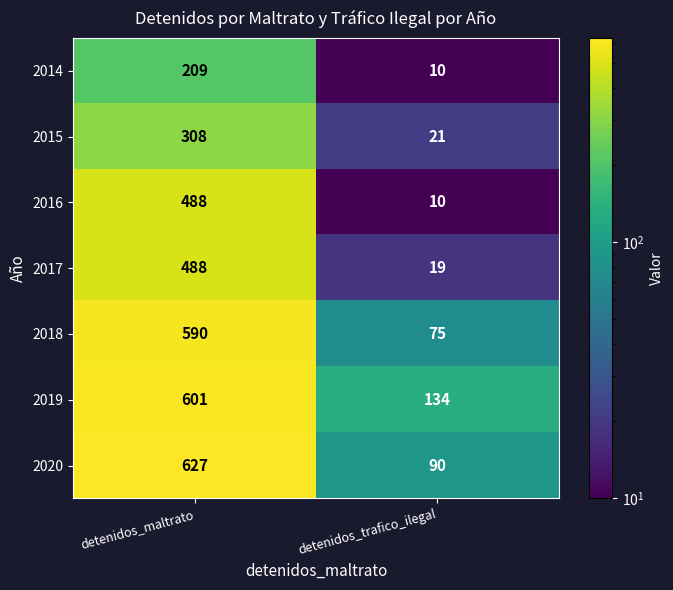

List the labels in order of 2014 value, smallest first.

detenidos_trafico_ilegal, detenidos_maltrato